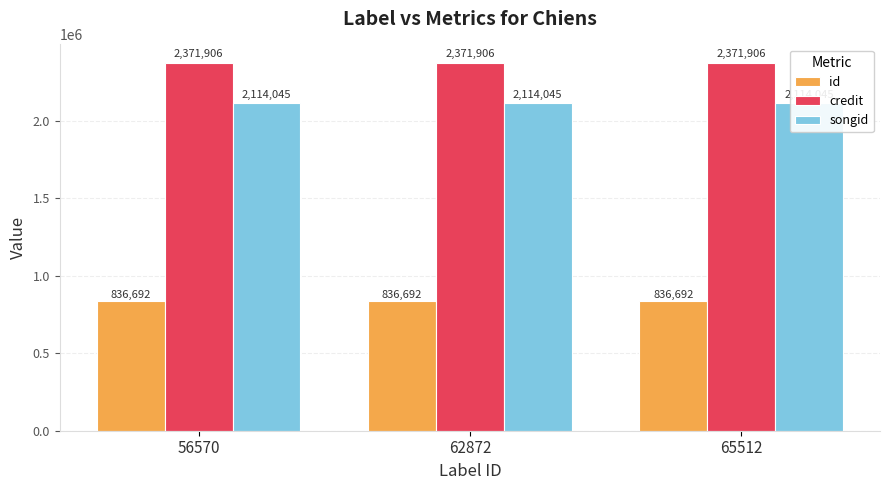

Between 62872 and 65512, which series saw the biggest shift?

id